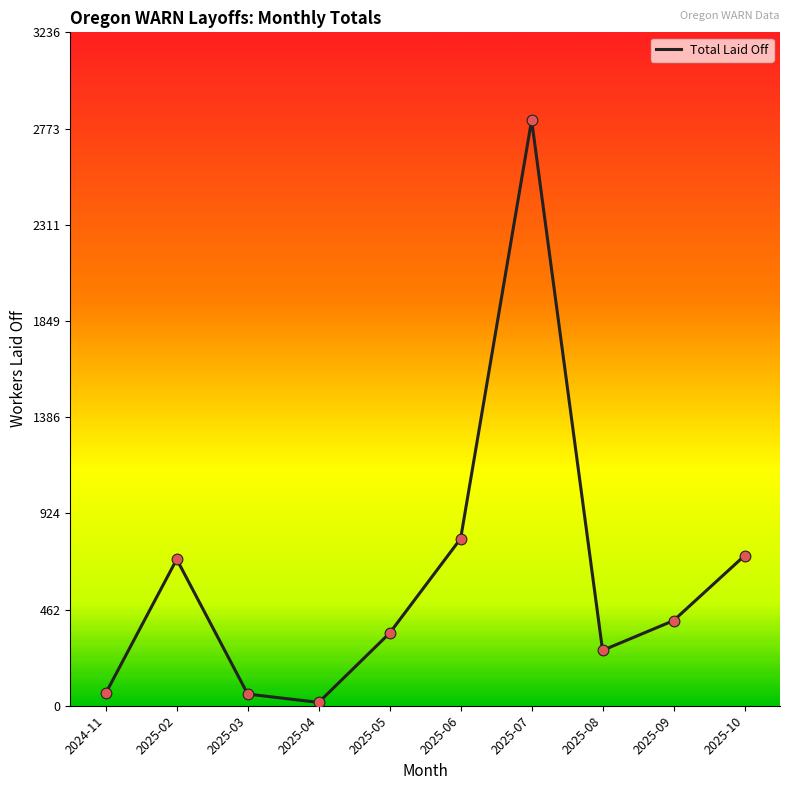

What is the change in value from 2025-02 to 2025-10?

+17